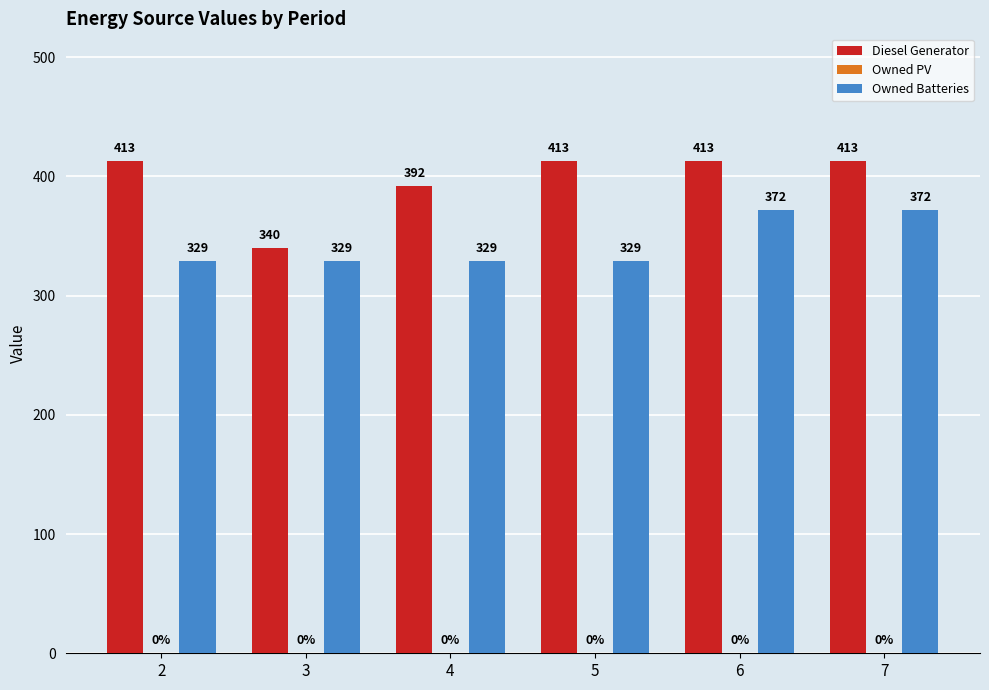

Which series changed the most between 4 and 6?

Owned Batteries